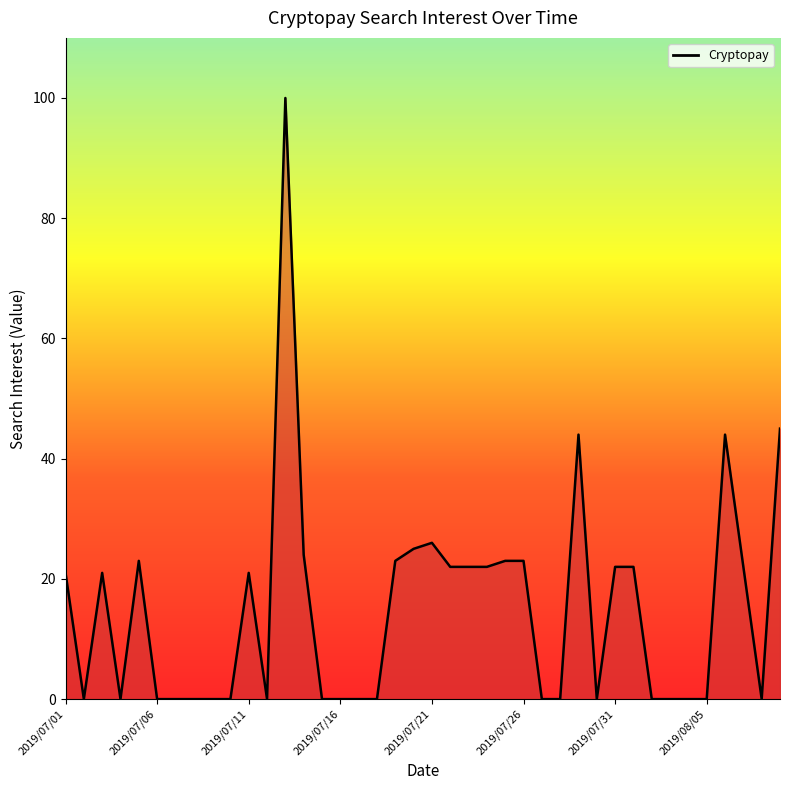

What is the maximum value shown in the chart?

100